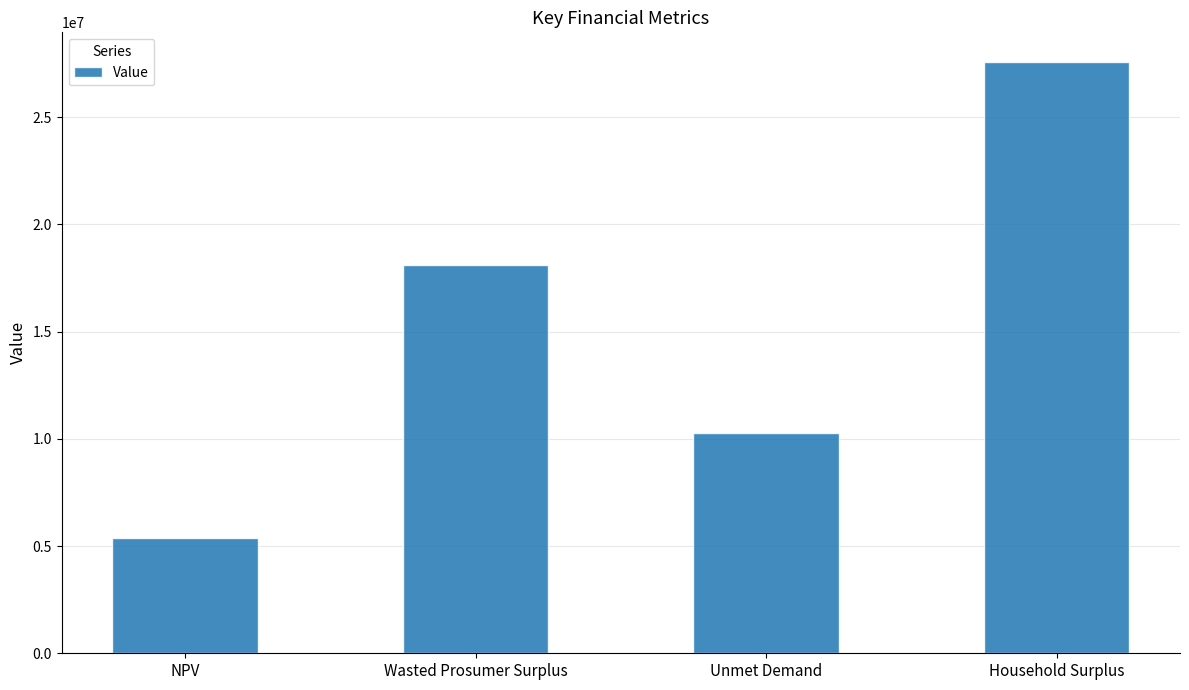

Reading left to right, list all the values displayed in this chart.

5378050.9	18093321.8	10285071.6	27581675.7